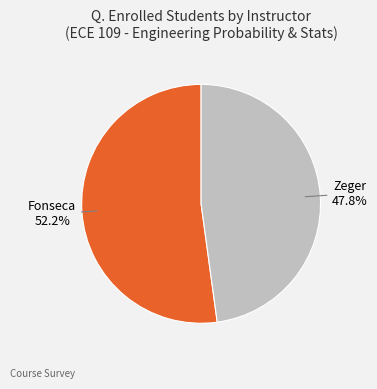

Is there any slice that represents more than half of the pie?

Yes